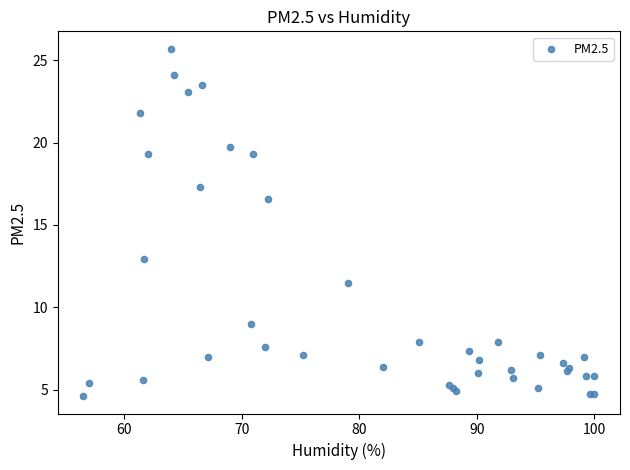

What Y value in the scatter plot is closest to 15?

16.6